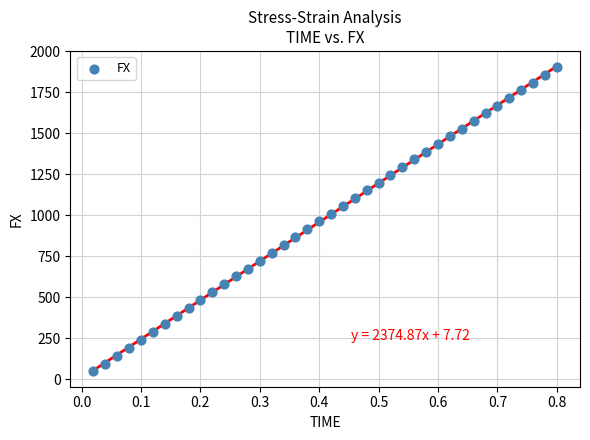

What is the range of Y values (max minus min)?

1851.9